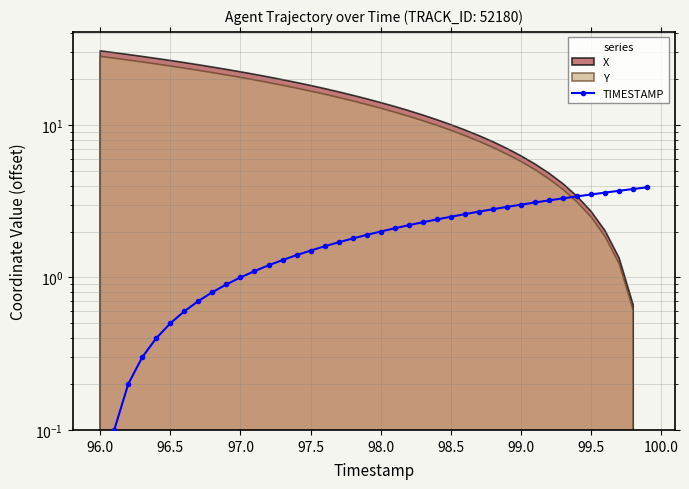

Reading right to left, what are all the values shown in this chart?

3.9	3.8	3.7	3.6	3.5	3.4	3.3	3.2	3.1	3.0	2.9	2.8	2.7	2.6	2.5	2.4	2.3	2.2	2.1	2.0	1.9	1.8	1.7	1.6	1.5	1.4	1.3	1.2	1.1	1.0	0.9	0.8	0.7	0.6	0.5	0.4	0.3	0.2	0.1	0.0